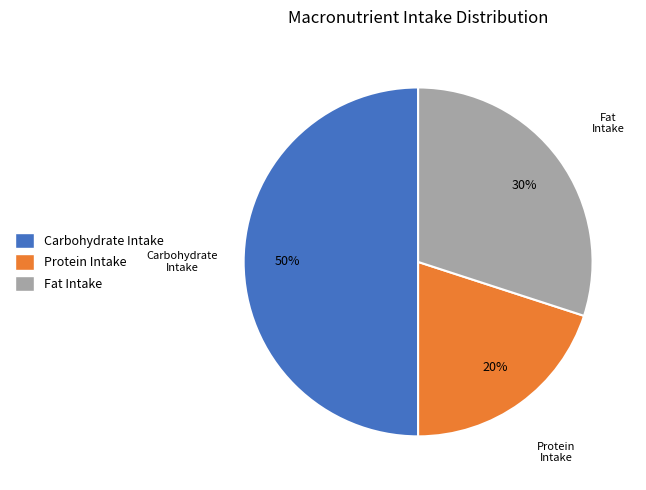

The Protein Intake slice represents 8% of the pie. True or false?

False